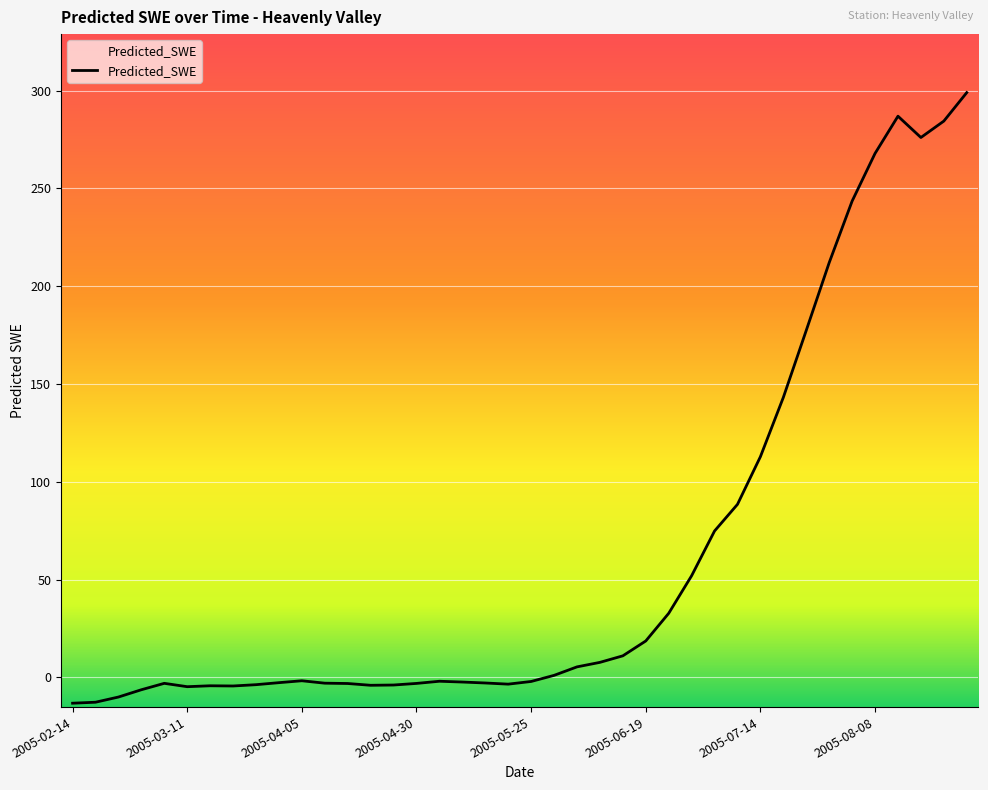

What is the label of the 5th point from the left?

2005-03-06